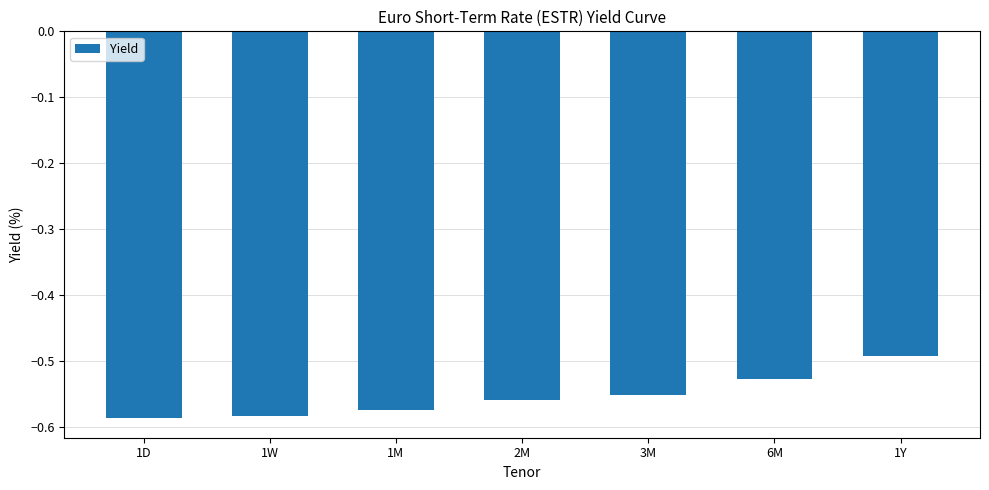

What is the difference between the maximum and minimum values?

0.1